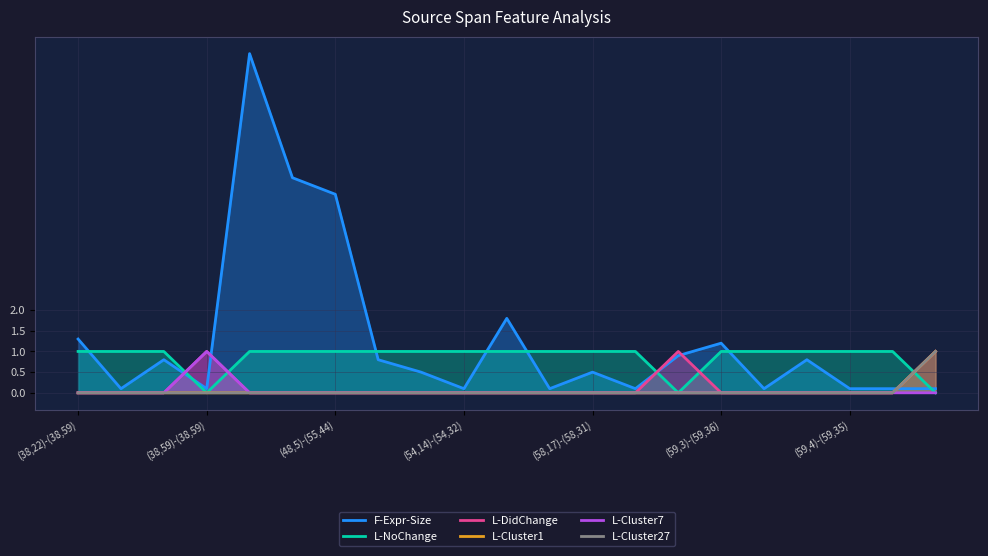

What is the total value across all series at (46,9)-(55,44)?

6.2